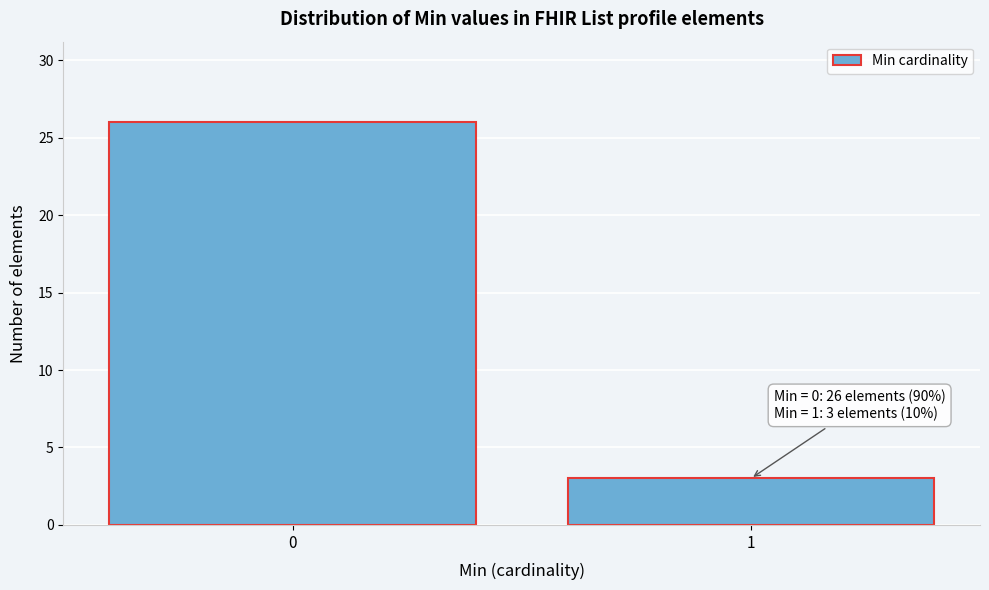

Reading left to right, what are all the values shown in this chart?

26	3